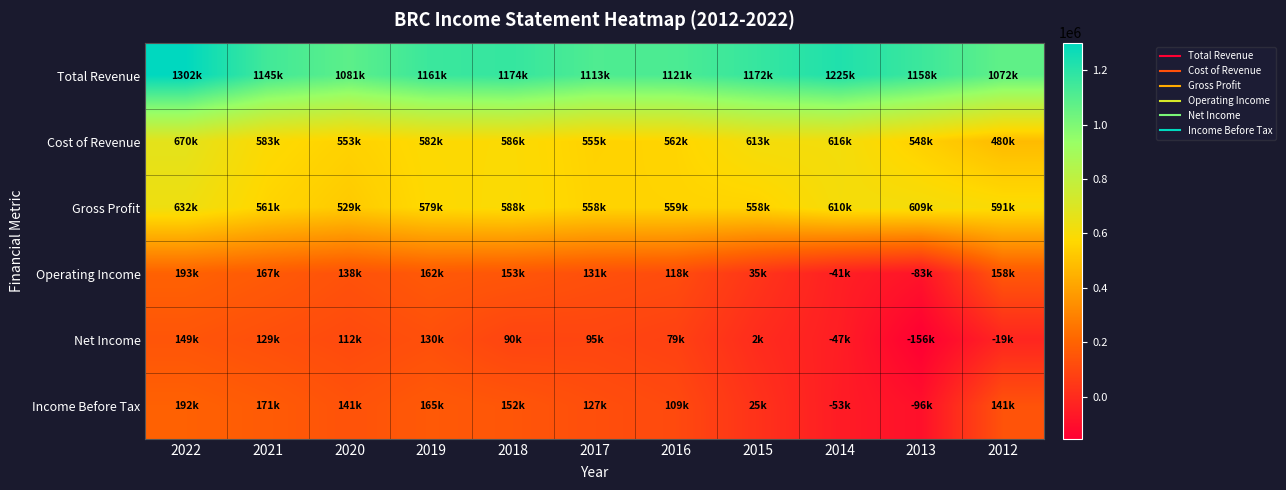

What is the difference between the highest and lowest values at 2016?

1041300